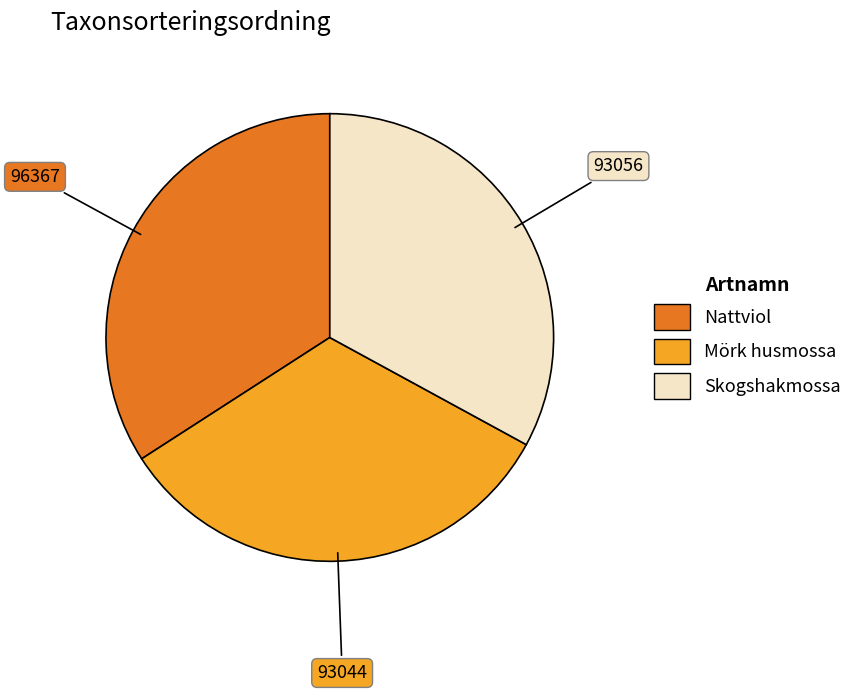

Do Skogshakmossa and Mörk husmossa together represent more than half of the pie?

Yes